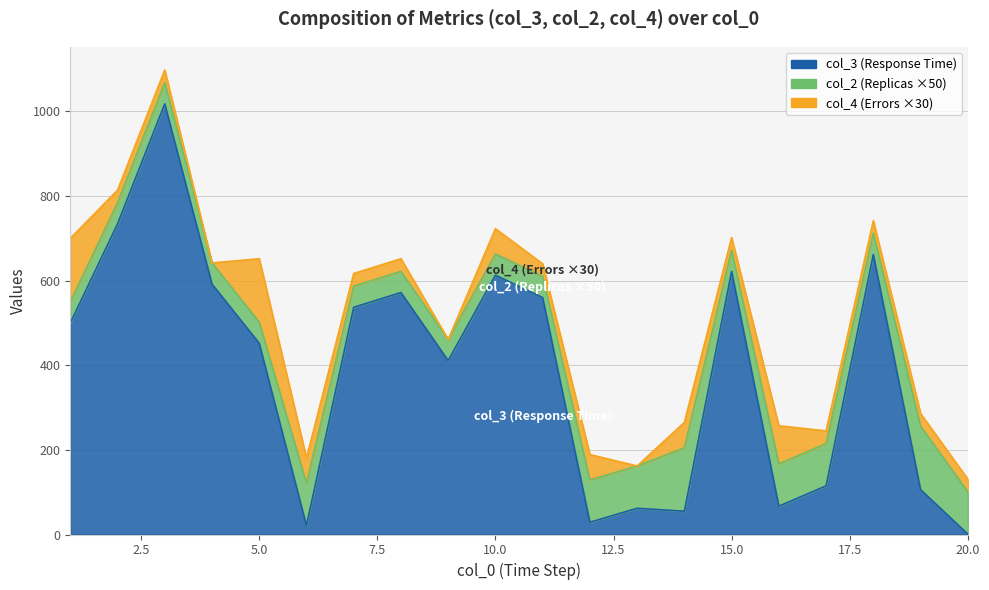

True or false: col_2 has more than 2 interior local peaks.

True